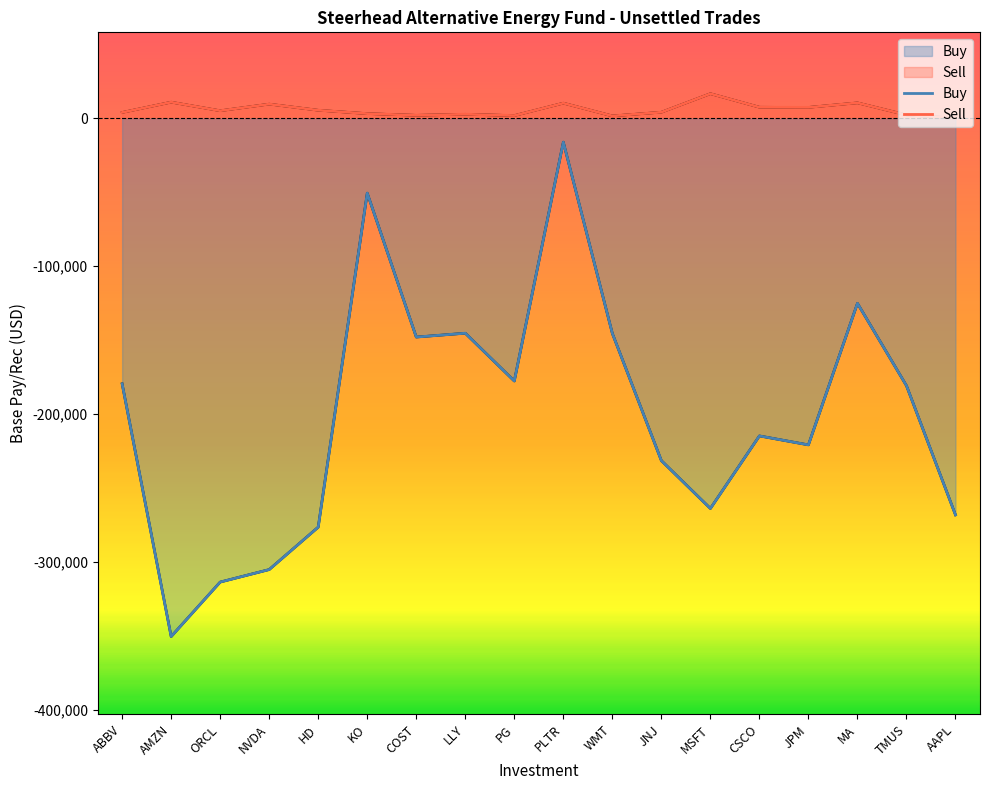

Which series has the widest spread of values?

Buy